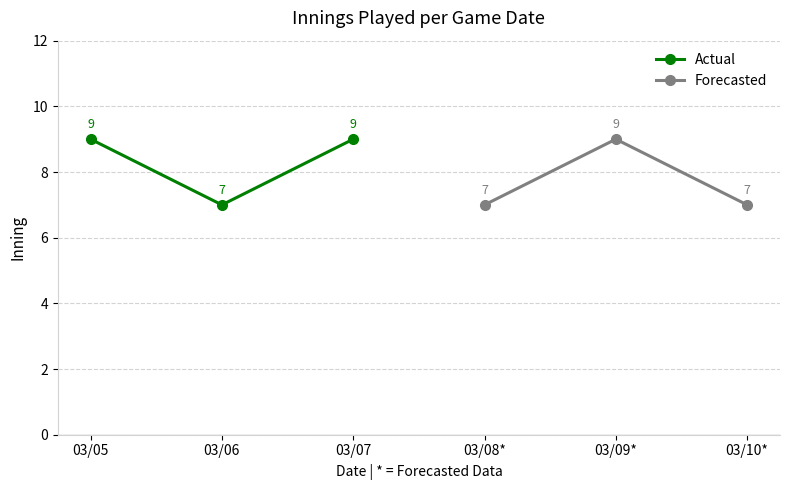

True or false: Actual has a value of 4 at 03/07.

False